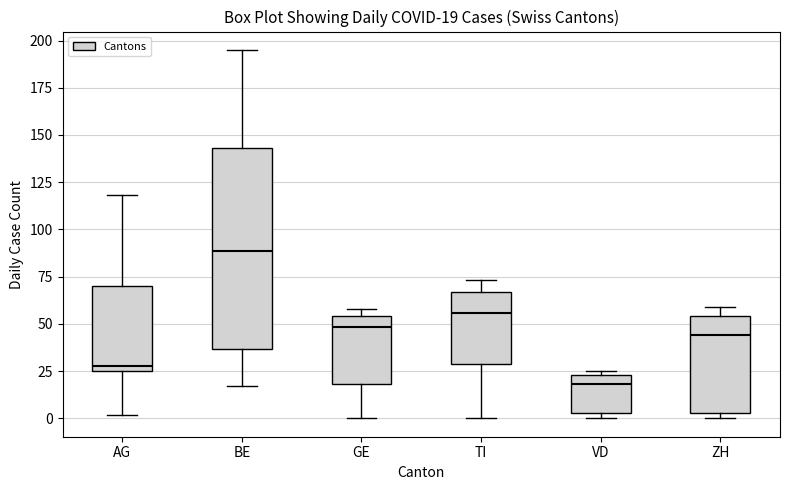

Which box's median line is the lowest?

VD